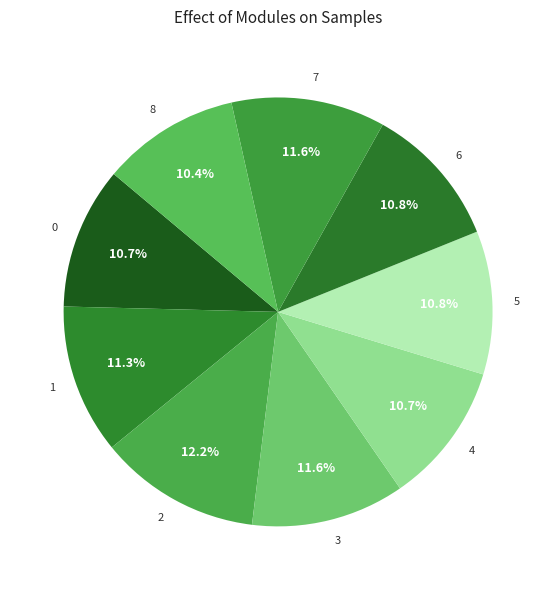

Is there any slice that represents more than half of the pie?

No